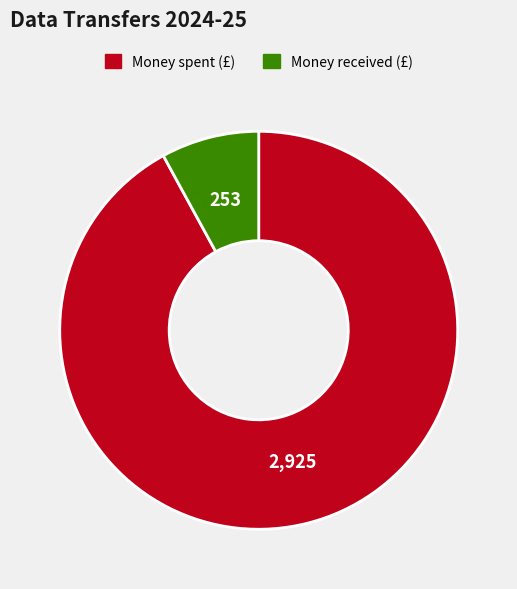

Is there a majority slice in this chart?

Yes